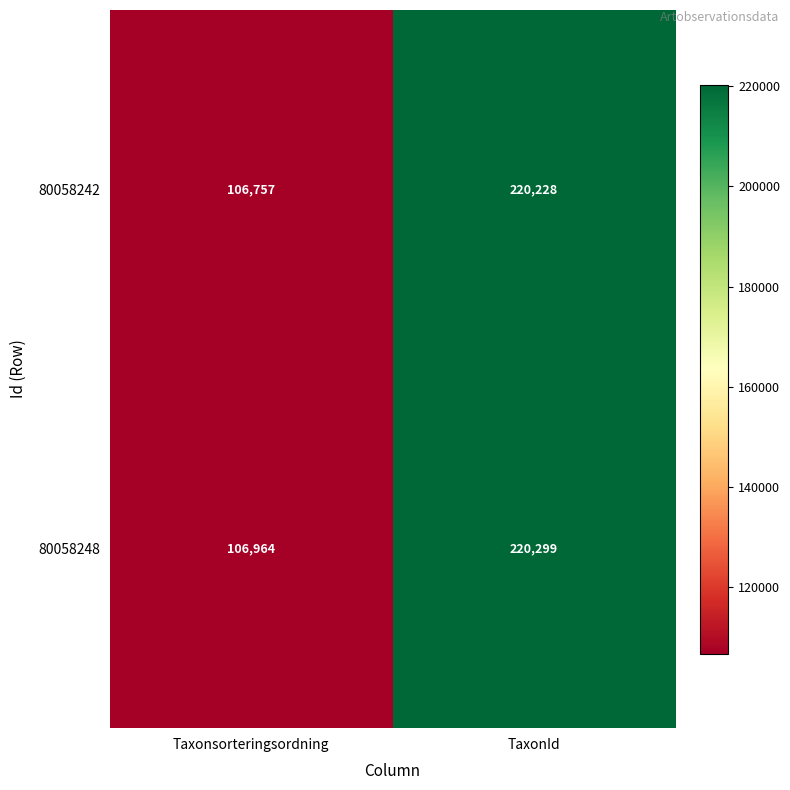

Which series has the largest total across all categories?

80058248